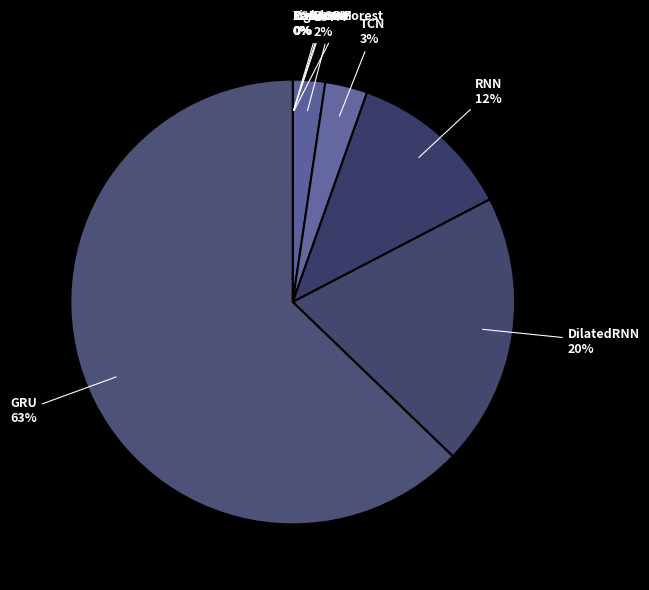

Which slice is the largest?

GRU